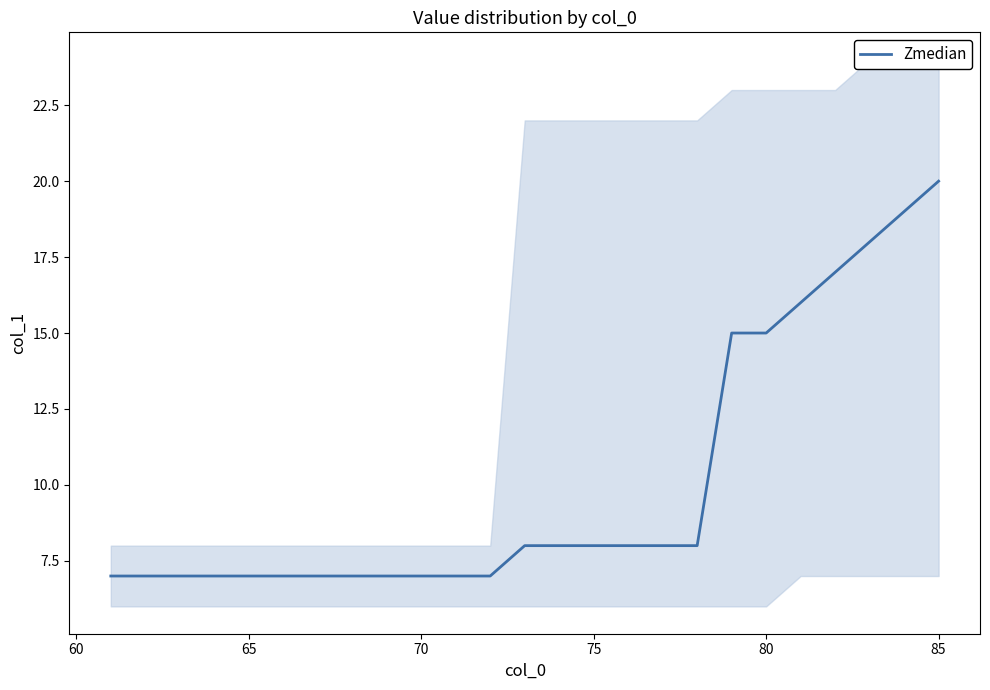

The Zmedian series shows 21 at 80. True or false?

False